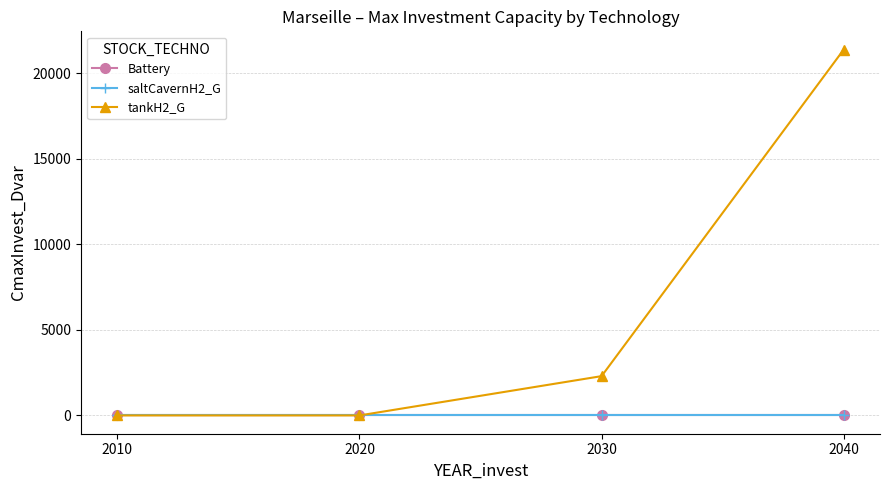

True or false: saltCavernH2_G has more than 0 points higher than both neighbors.

False